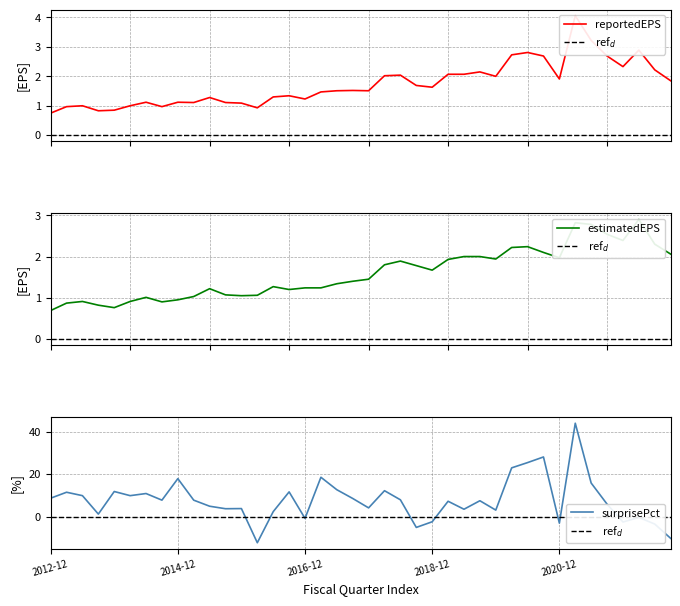

The surprisePercentage series shows 7.5 at 2019-09-30. True or false?

True